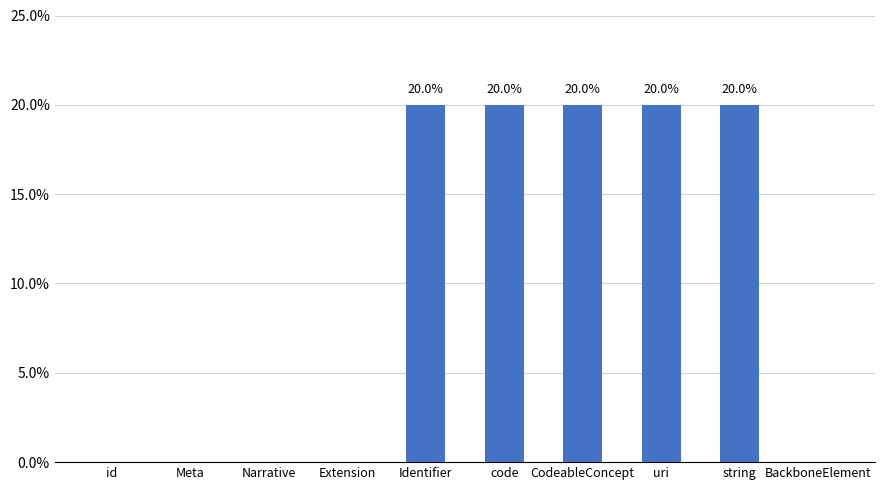

How many data points does each series have?

10